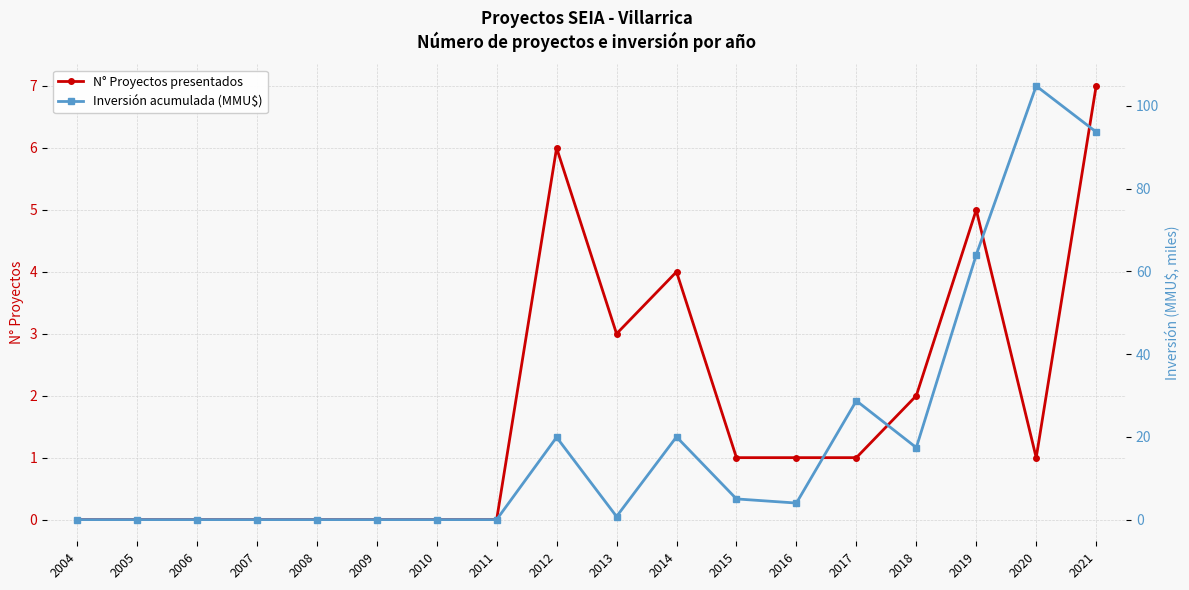

Reading left to right, what are all the values shown in this chart?

N° Proyectos presentados: 0.0	0.0	0.0	0.0	0.0	0.0	0.0	0.0	6.0	3.0	4.0	1.0	1.0	1.0	2.0	5.0	1.0	7.0
Inversión acumulada (MMU$): 0.0	0.0	0.0	0.0	0.0	0.0	0.0	0.0	19.9	0.8	20.0	5.0	4.0	28.7	17.4	64.0	104.8	93.7